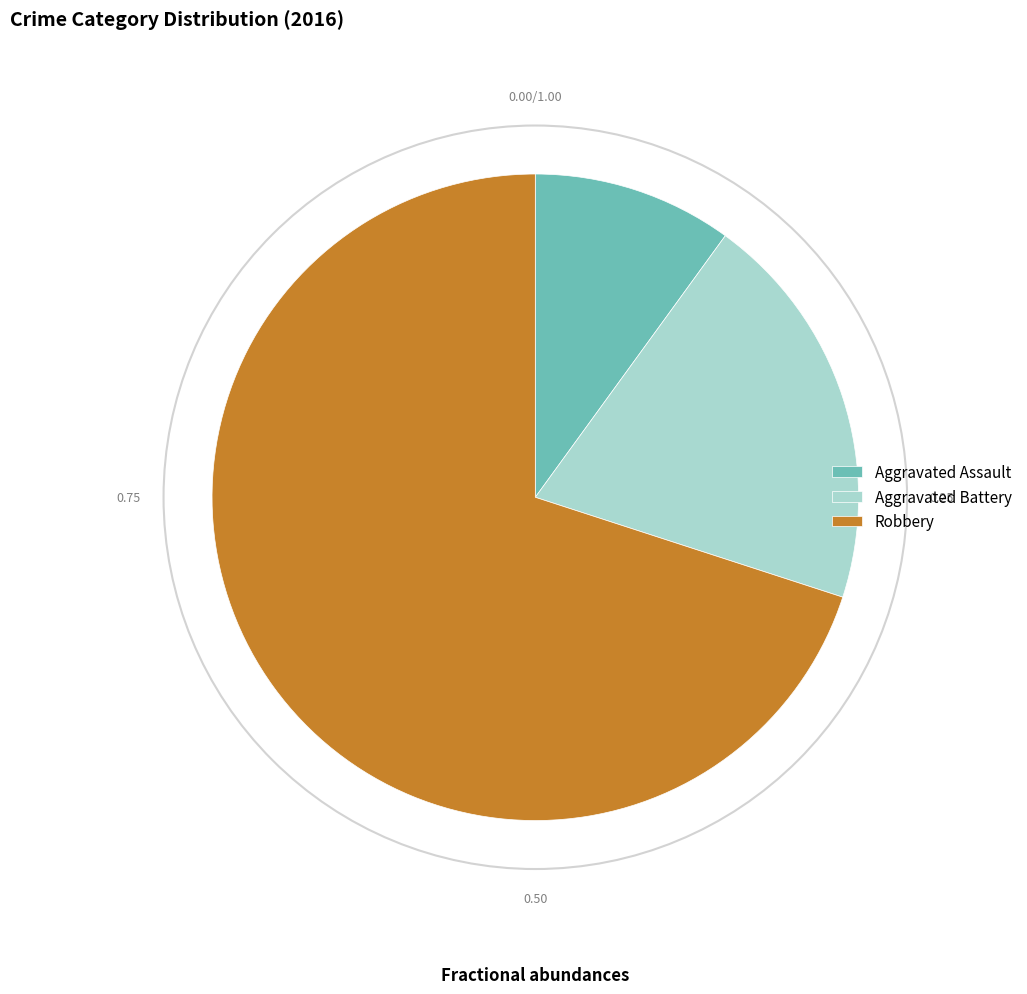

Count the number of slices in the pie.

3